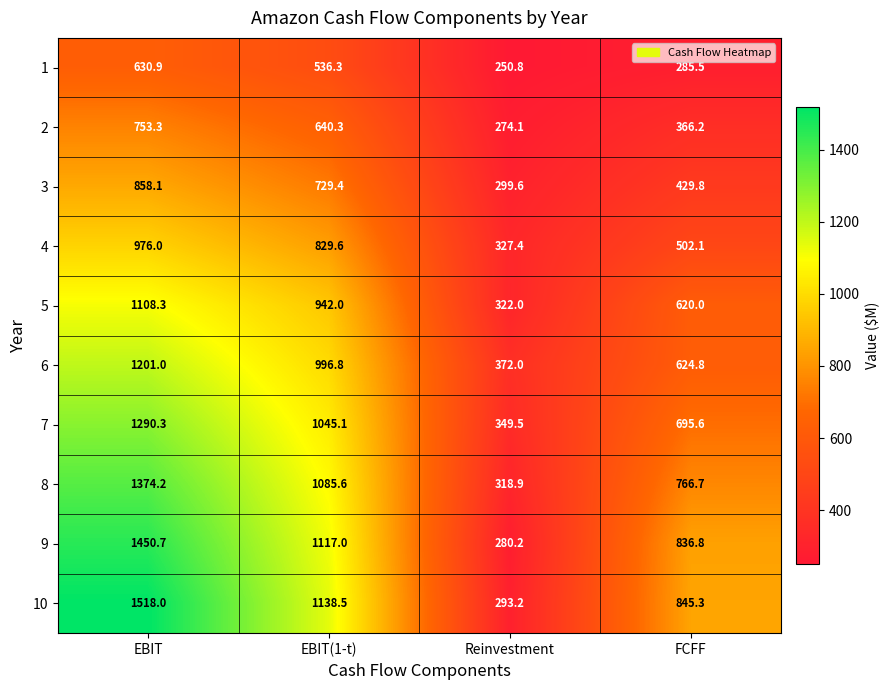

How many series are shown in this chart?

10